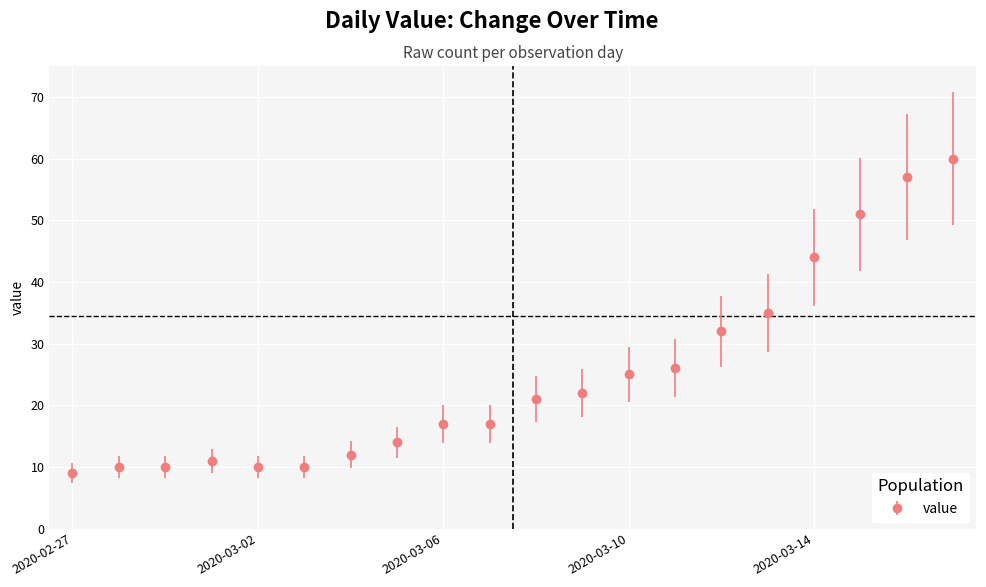

What is the greatest value displayed?

60